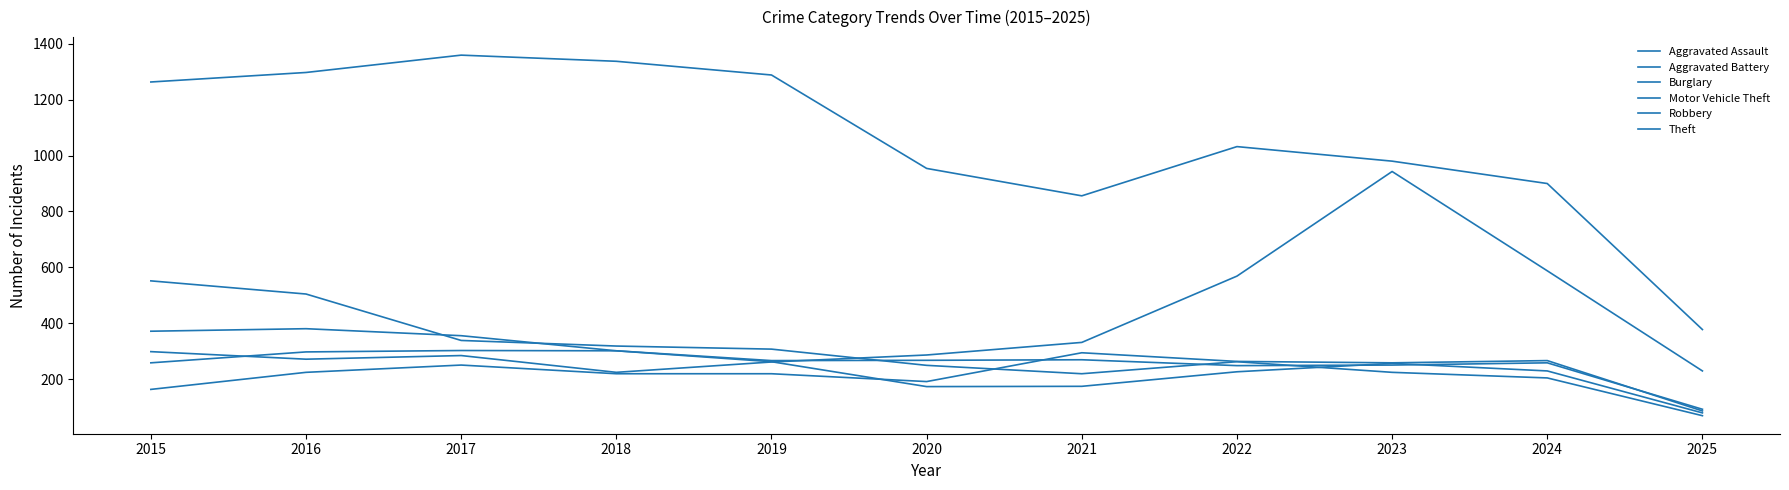

Reading left to right, extract all data points from this chart.

Aggravated Assault: 164	225	251	220	220	192	295	264	259	267	87
Aggravated Battery: 259	298	303	302	267	268	270	249	251	259	93
Burglary: 552	505	339	319	308	250	220	263	225	205	70
Motor Vehicle Theft: 299	272	285	225	262	287	332	569	943	588	230
Robbery: 372	381	356	302	263	174	175	227	257	230	80
Theft: 1263	1297	1359	1337	1288	954	856	1032	980	900	378